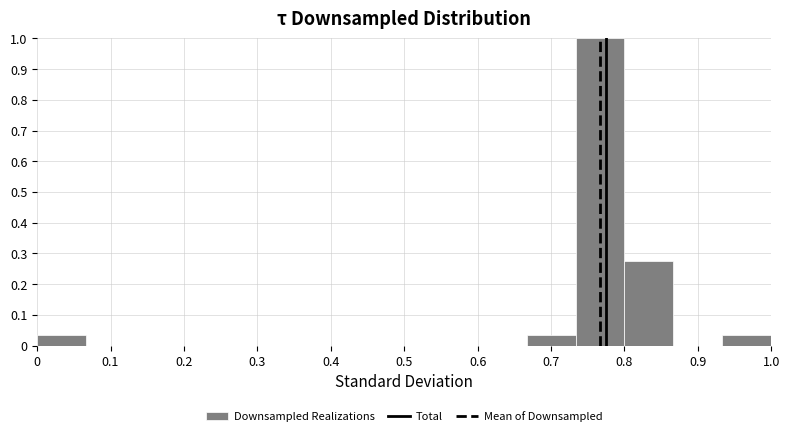

Reading left to right, transcribe this chart: for each bar, give the range it covers on the x-axis and its height. Neither the bar edges nor the heights are printed on the chart, so give them approximately, as read against the axes.

0.00 to 0.07: 0.03
0.07 to 0.13: 0
0.13 to 0.20: 0
0.20 to 0.27: 0
0.27 to 0.33: 0
0.33 to 0.40: 0
0.40 to 0.47: 0
0.47 to 0.53: 0
0.53 to 0.60: 0
0.60 to 0.67: 0
0.67 to 0.73: 0.03
0.73 to 0.80: 1.00
0.80 to 0.87: 0.28
0.87 to 0.93: 0
0.93 to 1.00: 0.03